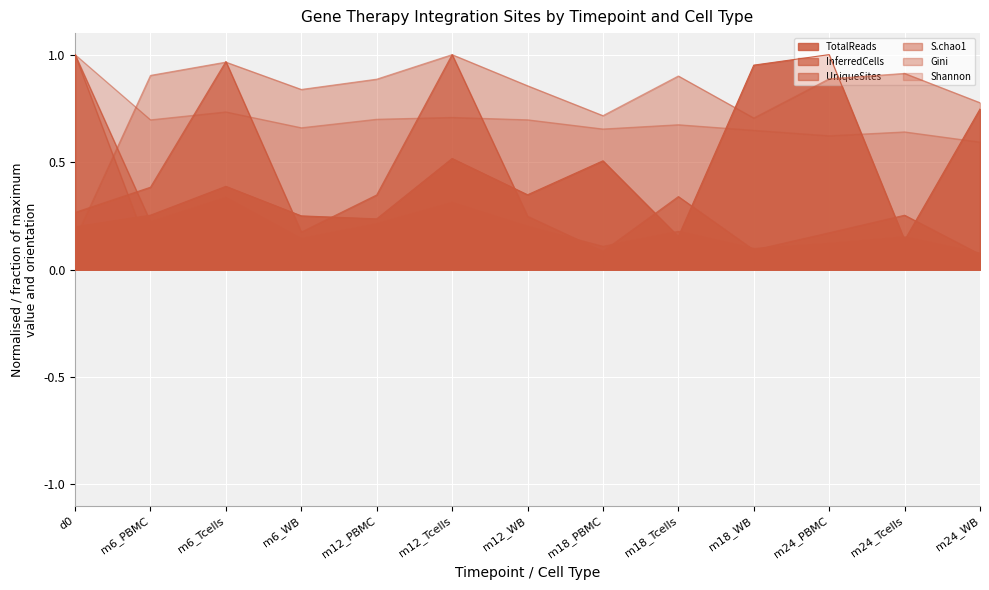

How many intersections are there between InferredCells and Shannon?

4